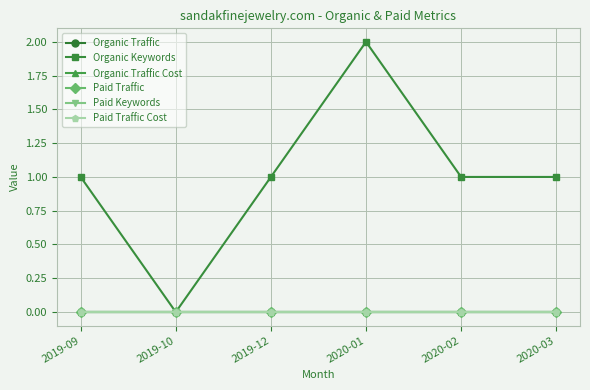

Which series has the largest range (max minus min)?

Organic Keywords